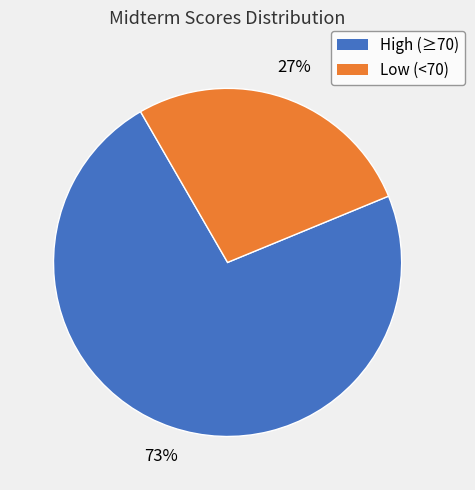

To the nearest percent, what is the difference between the High (≥70) and Low (<70) slice percentages?

46%